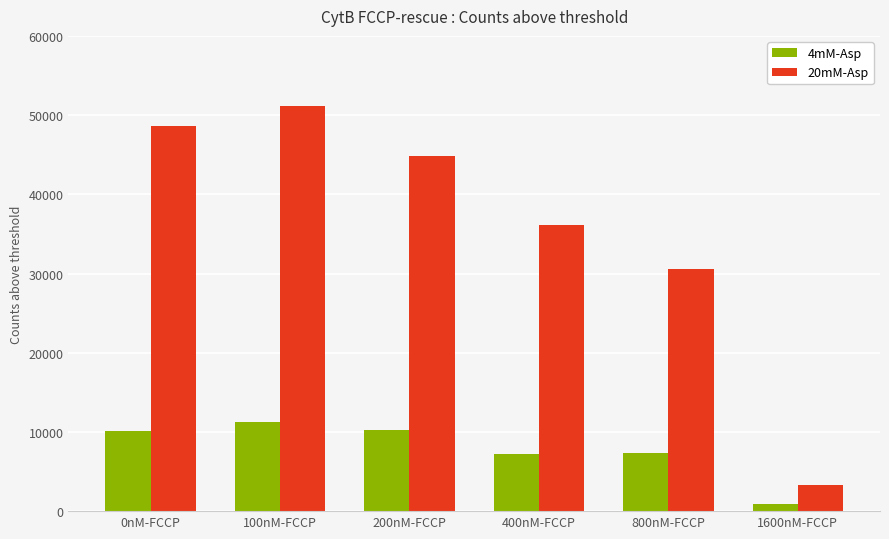

Which series has the largest total across all categories?

20mM-Asp